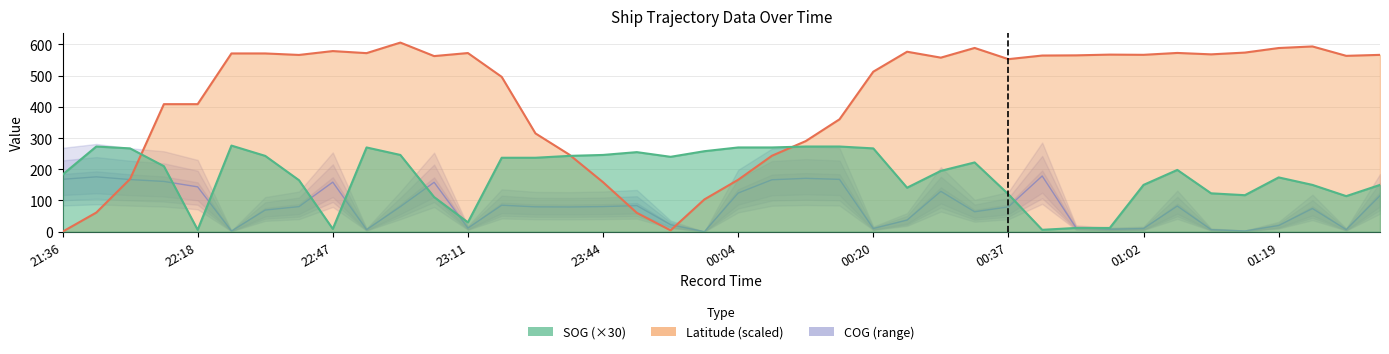

What are all the series names shown in the legend?

SOG, COG, Latitude